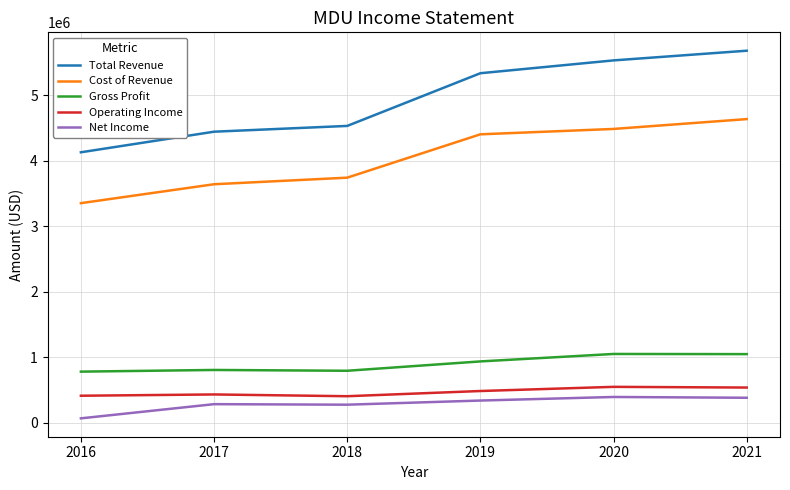

Which series has the largest total across all categories?

Total Revenue